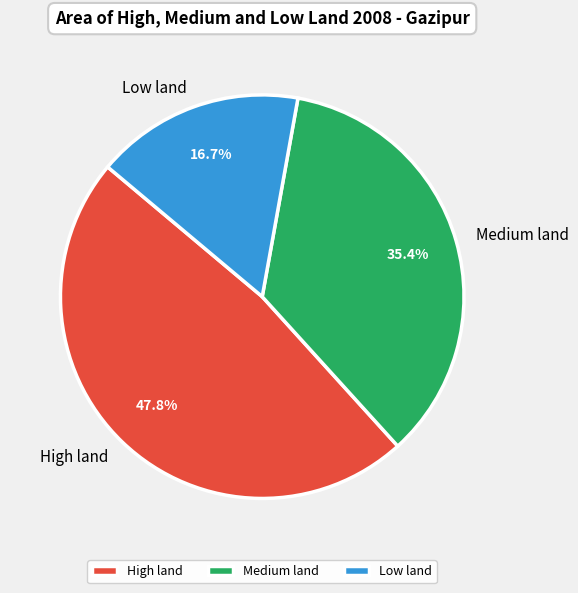

Combined, do Medium land and Low land account for over 50%?

Yes